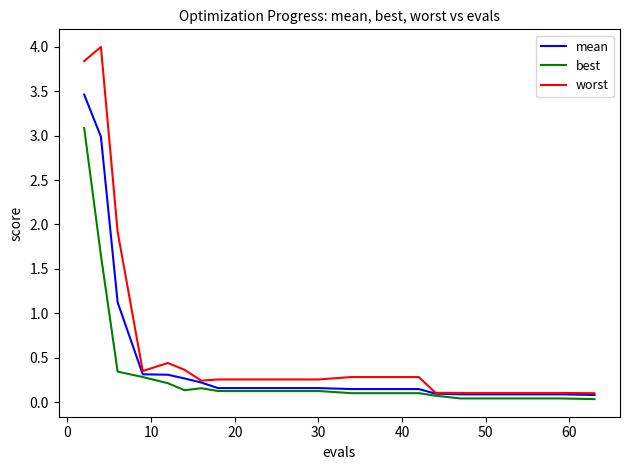

What is the maximum value shown in the chart?

4.0